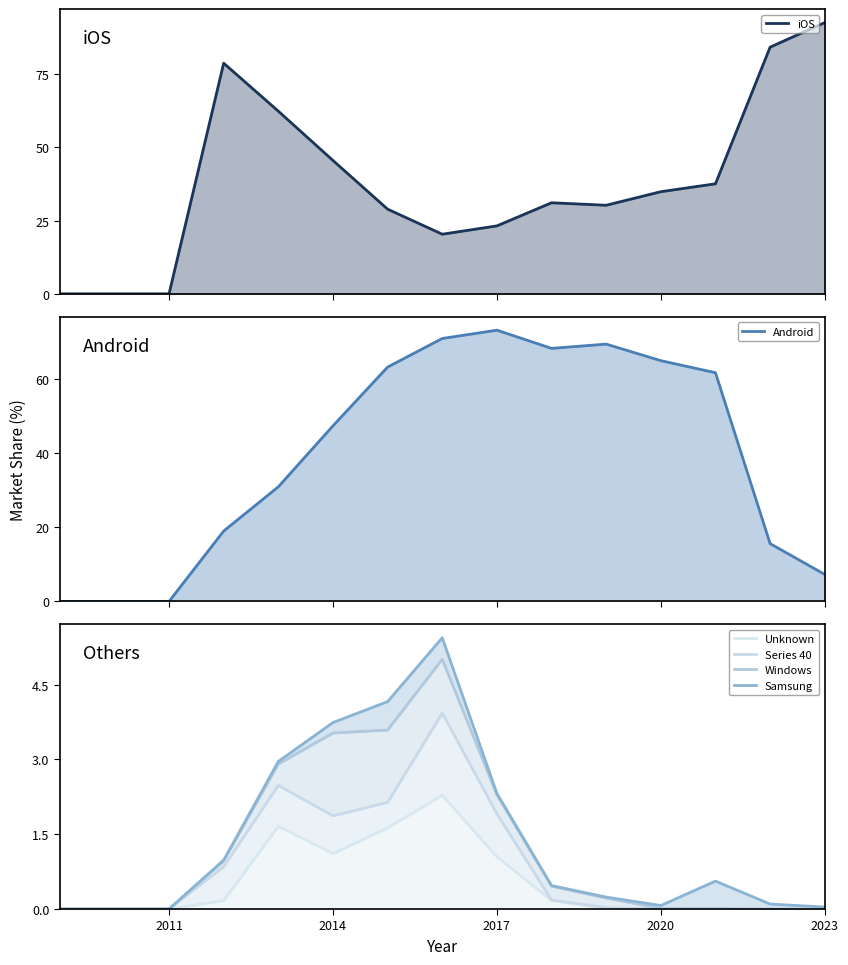

True or false: Windows and iOS intersect in this chart.

False